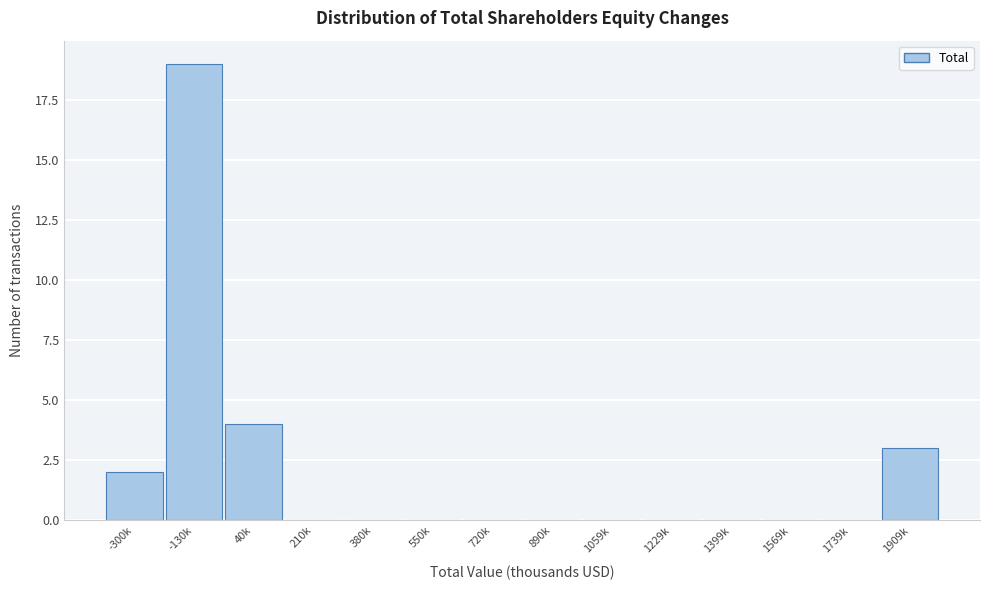

Reading right to left, transcribe all the data shown in this chart.

1909k=3	1739k=0	1569k=0	1399k=0	1229k=0	1059k=0	890k=0	720k=0	550k=0	380k=0	210k=0	40k=4	-130k=19	-300k=2